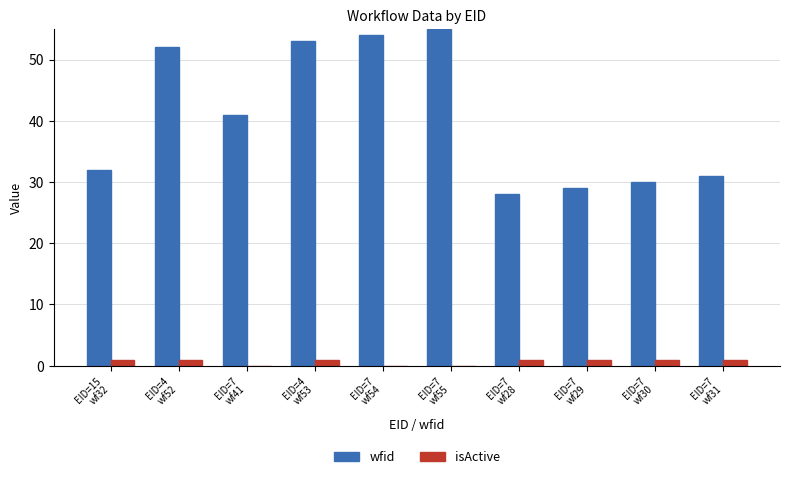

What is the sum of all wfid values?

405